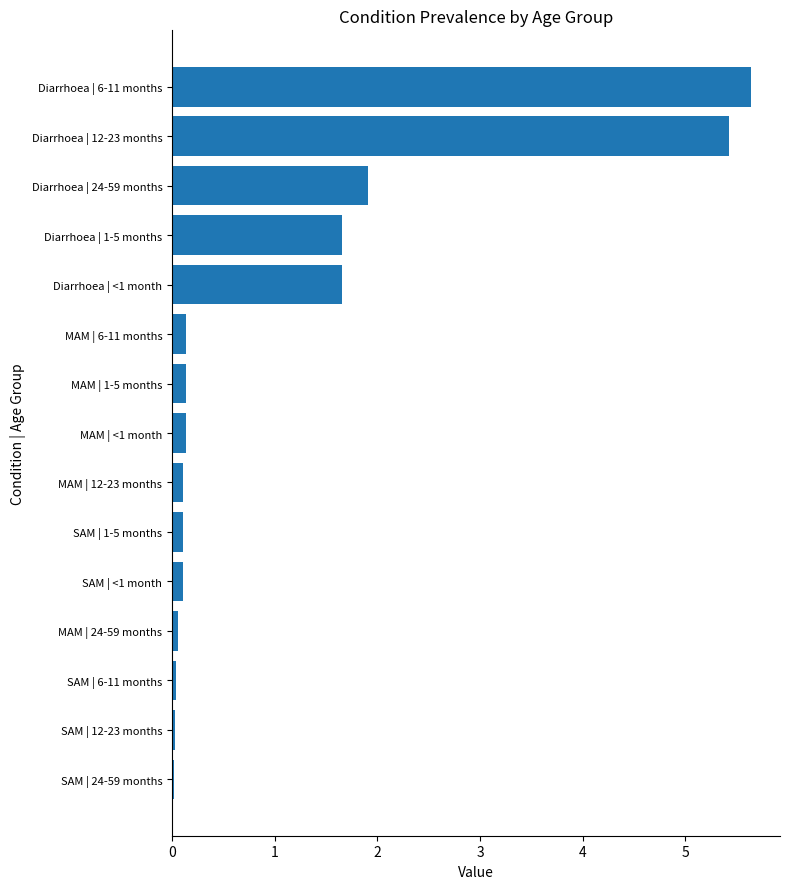

What is the greatest value displayed?

5.6